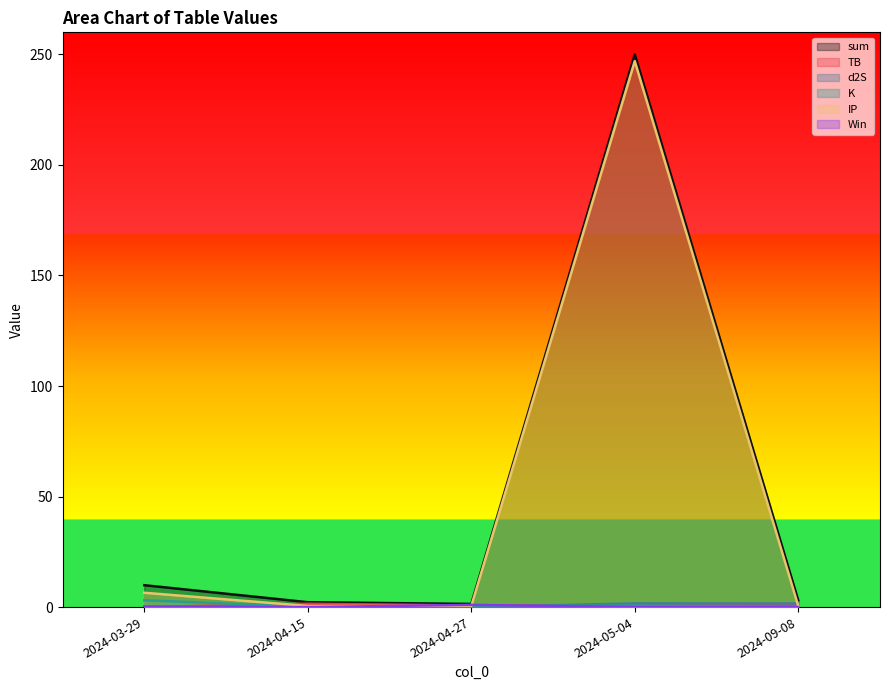

Does the chart have visible grid lines?

No